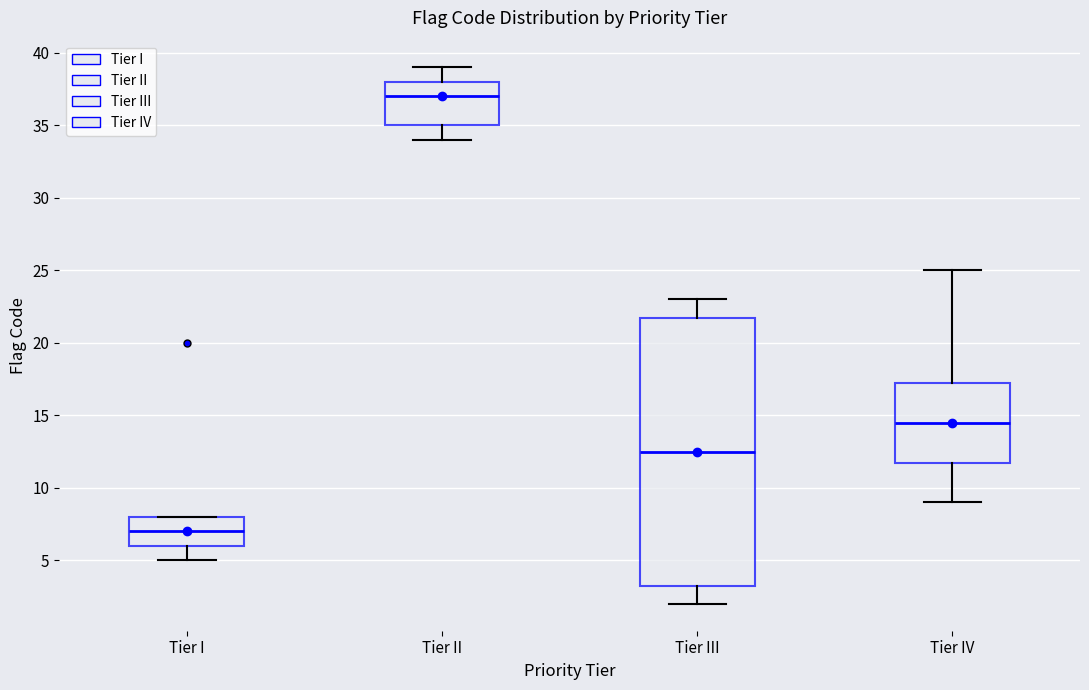

Which box's median line is the lowest?

Tier I